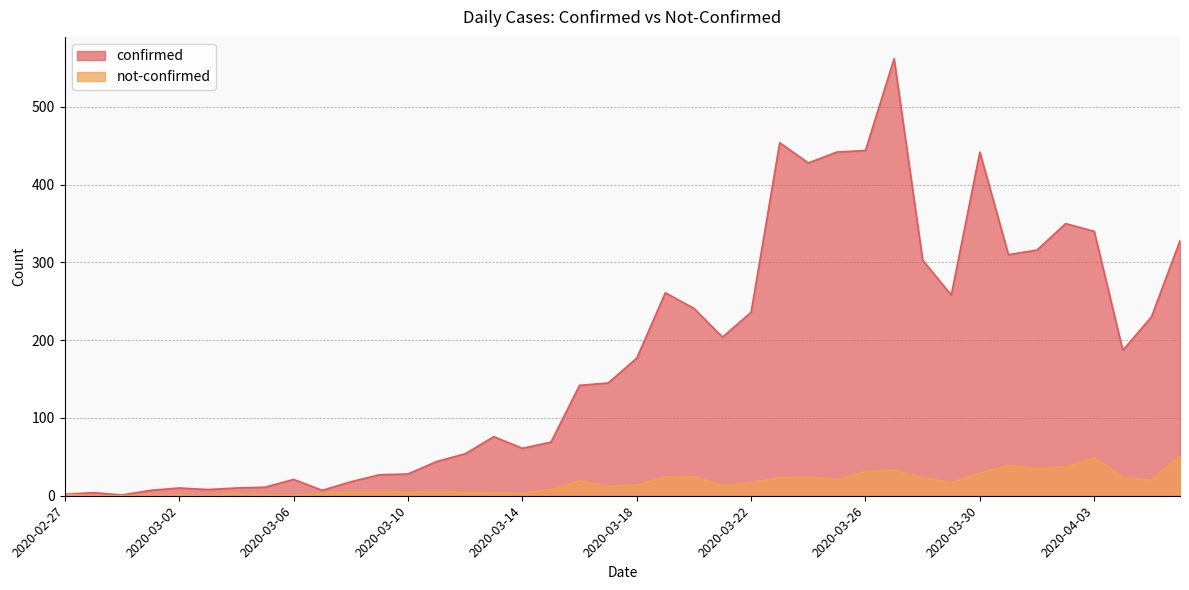

At which category does the chart reach its peak across all series?

2020-03-27